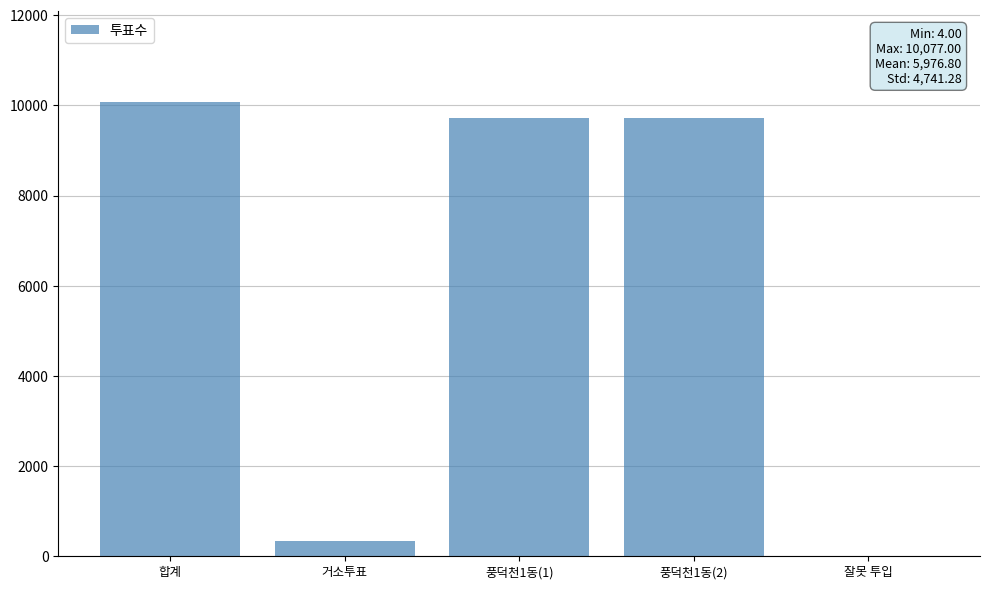

What is the average value?

5977